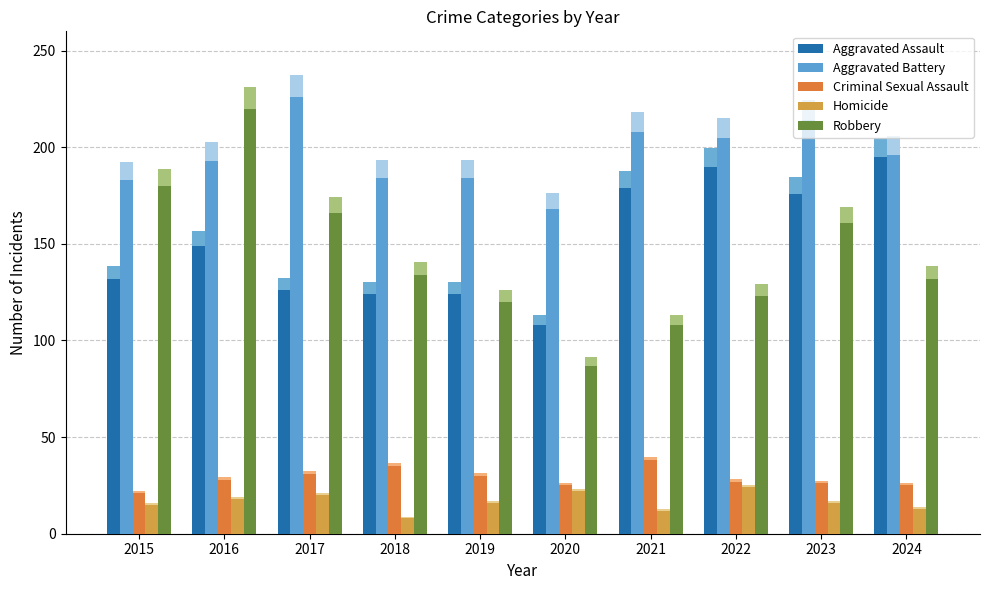

Reading right to left, what are all the values shown in this chart?

Aggravated Assault: 2024=195	2023=176	2022=190	2021=179	2020=108	2019=124	2018=124	2017=126	2016=149	2015=132
Aggravated Battery: 2024=196	2023=214	2022=205	2021=208	2020=168	2019=184	2018=184	2017=226	2016=193	2015=183
Criminal Sexual Assault: 2024=25	2023=26	2022=27	2021=38	2020=25	2019=30	2018=35	2017=31	2016=28	2015=21
Homicide: 2024=13	2023=16	2022=24	2021=12	2020=22	2019=16	2018=8	2017=20	2016=18	2015=15
Robbery: 2024=132	2023=161	2022=123	2021=108	2020=87	2019=120	2018=134	2017=166	2016=220	2015=180